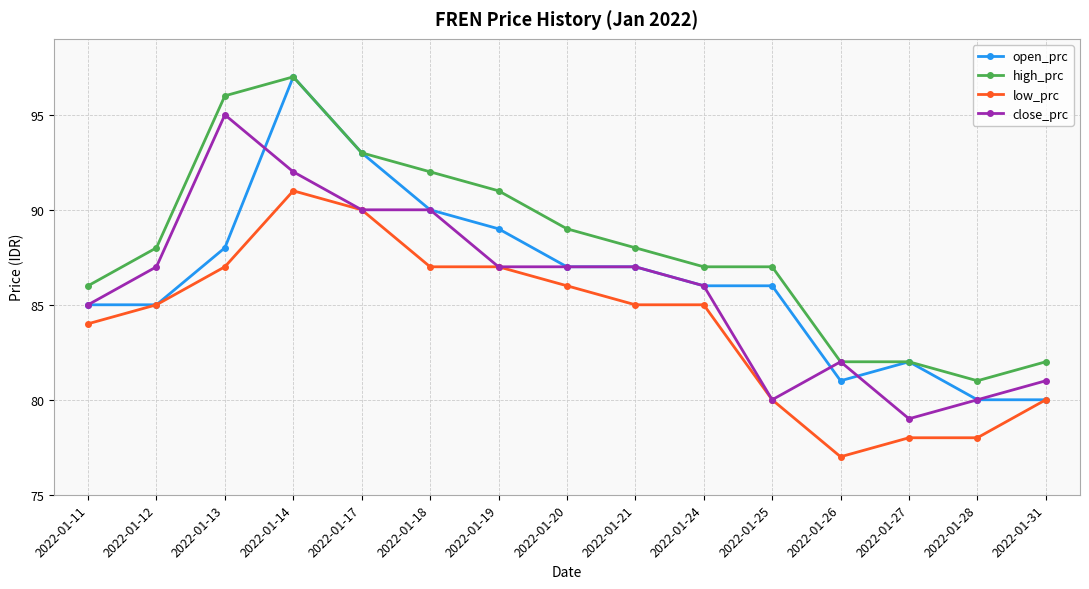

What is the minimum value for close_prc?

79